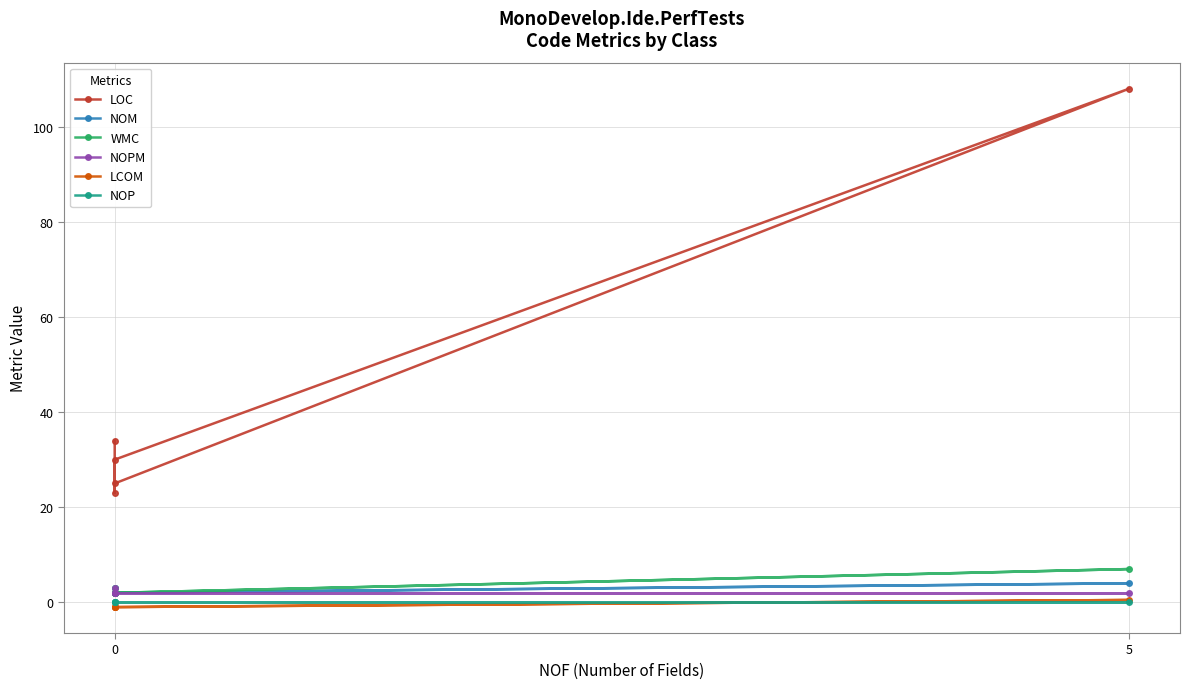

True or false: NOPM and LCOM cross at least once.

False